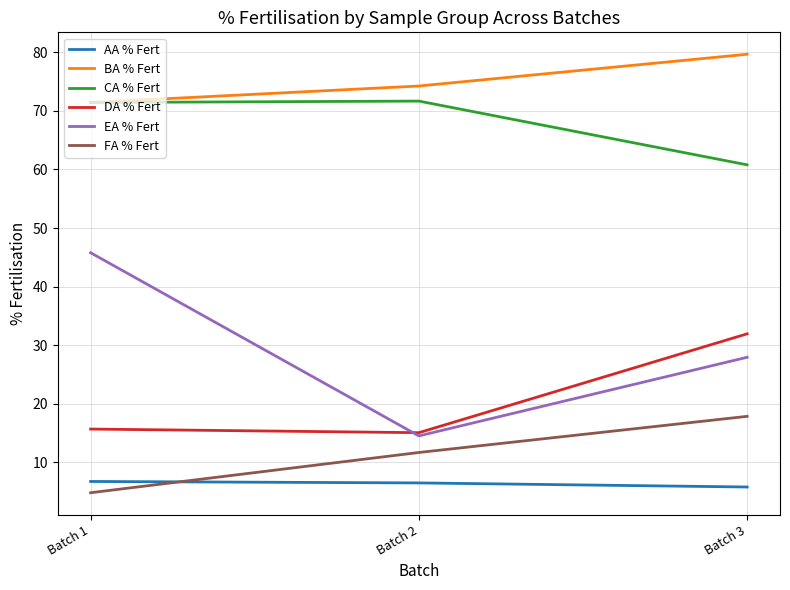

What is the total value across all series at Batch 1?

215.9